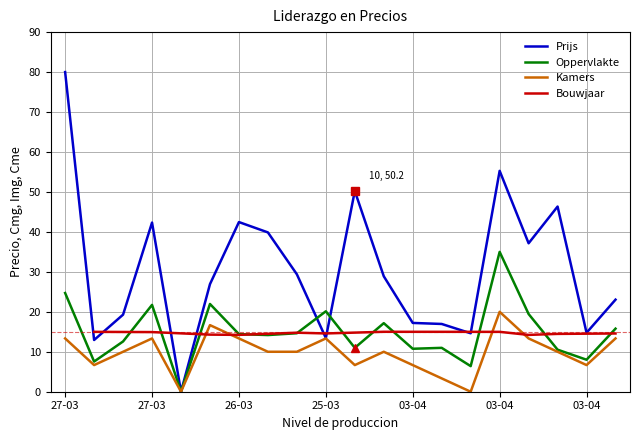

Is it true that Prijs equals 55.3 at 03-04?

True